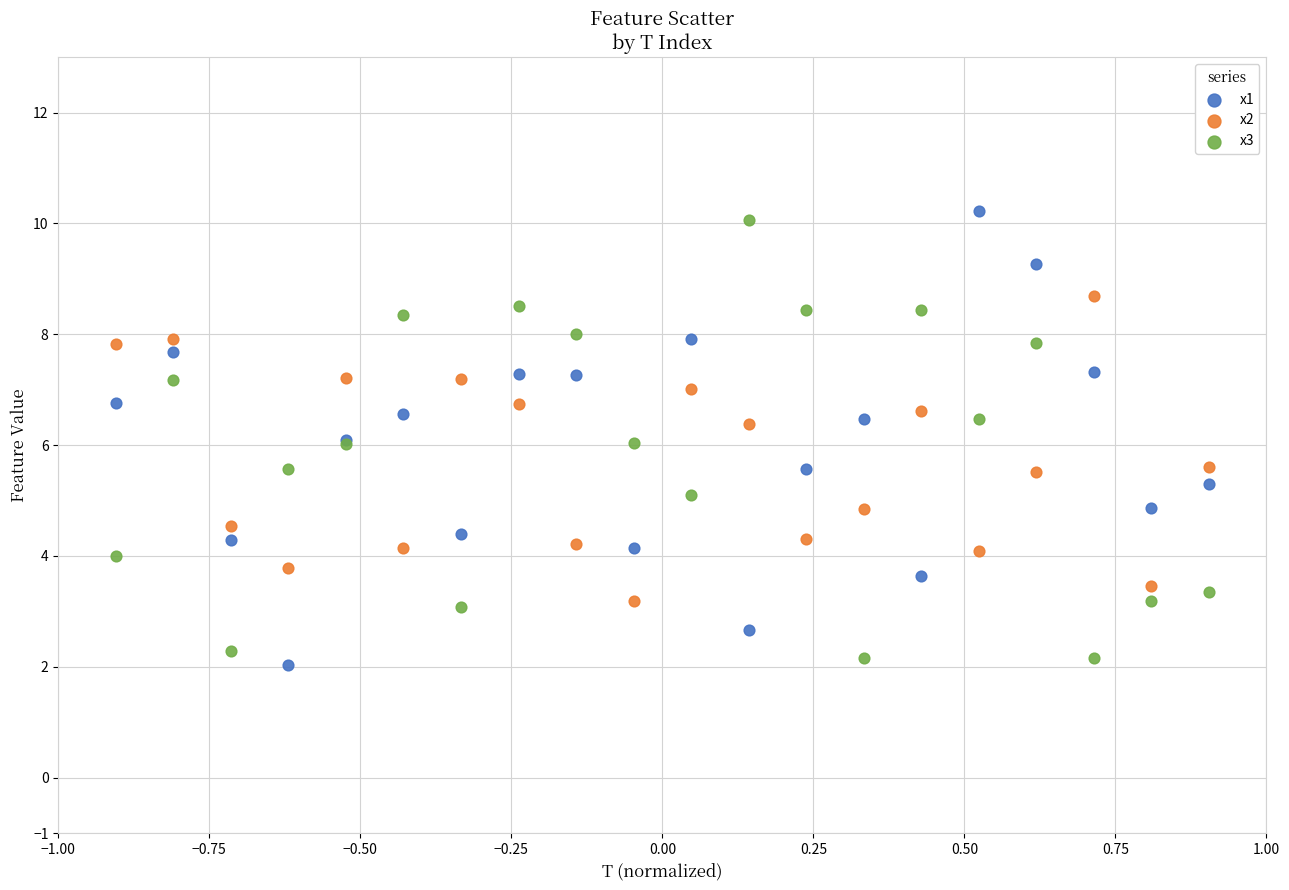

What are all the series names shown in the legend?

x1, x2, x3